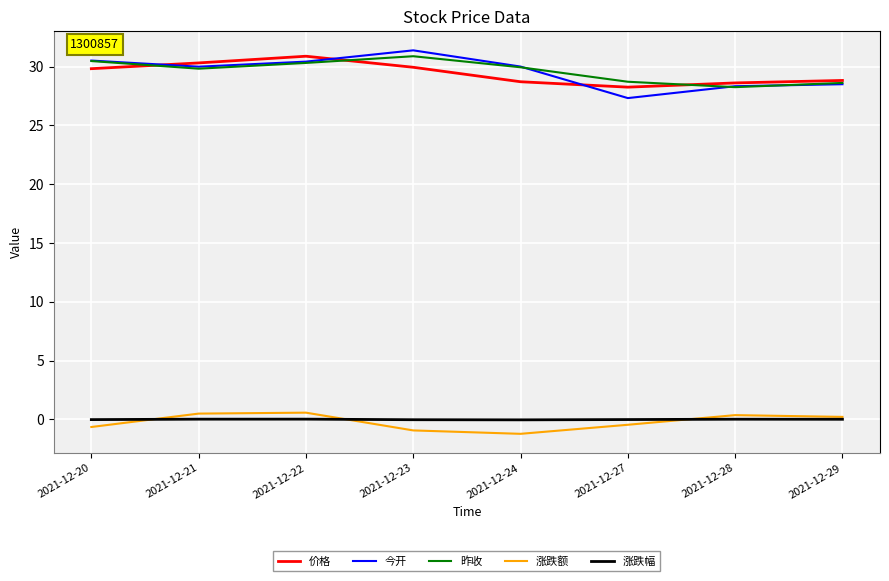

The value of 价格 at 2021-12-22 is 10.2. True or false?

False